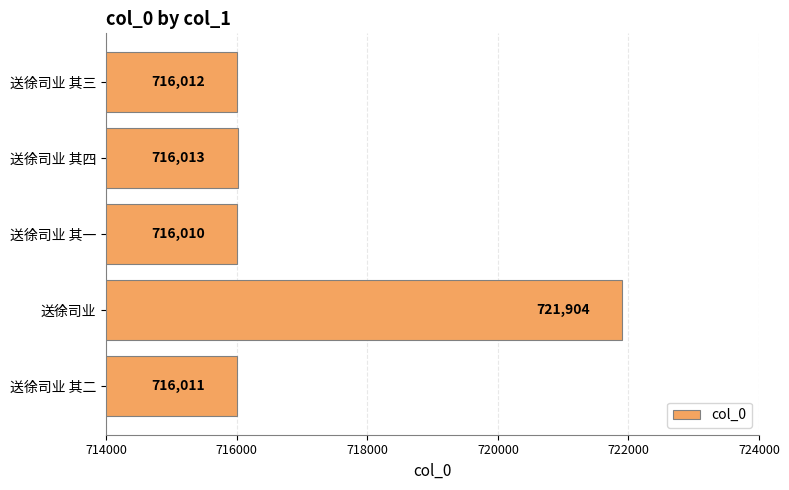

Is it true that the value at 送徐司业 其四 is 399039?

False